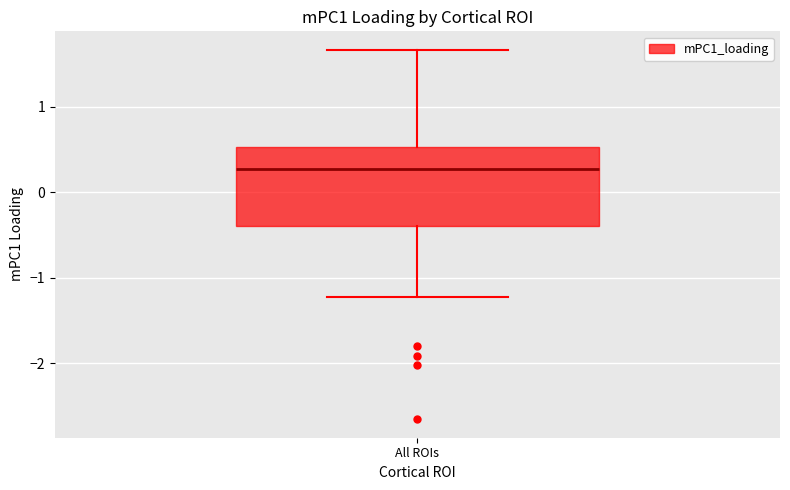

Transcribe this box plot: give where the median line is, the range the box spans, and where the two whiskers end, as read against the y-axis. The values are not printed on the chart, so give them approximately, as read against the axis.

median 0.3, box -0.4 to 0.5, whiskers -1.2 to 1.7